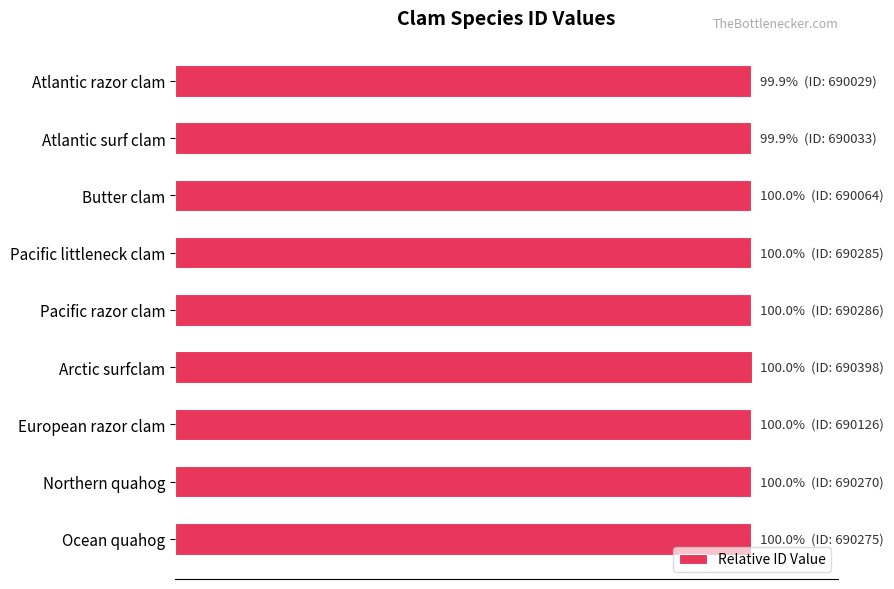

Does the chart contain any negative values?

No